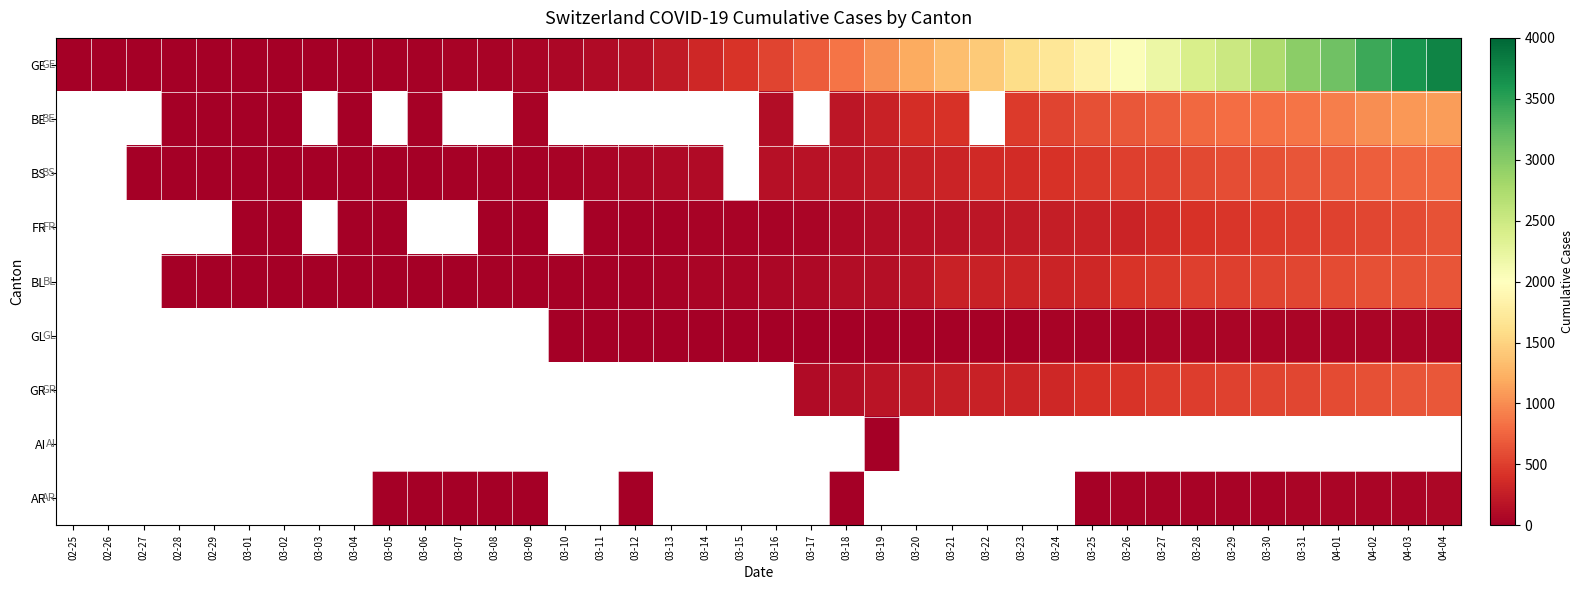

Which series has the largest total across all categories?

GE